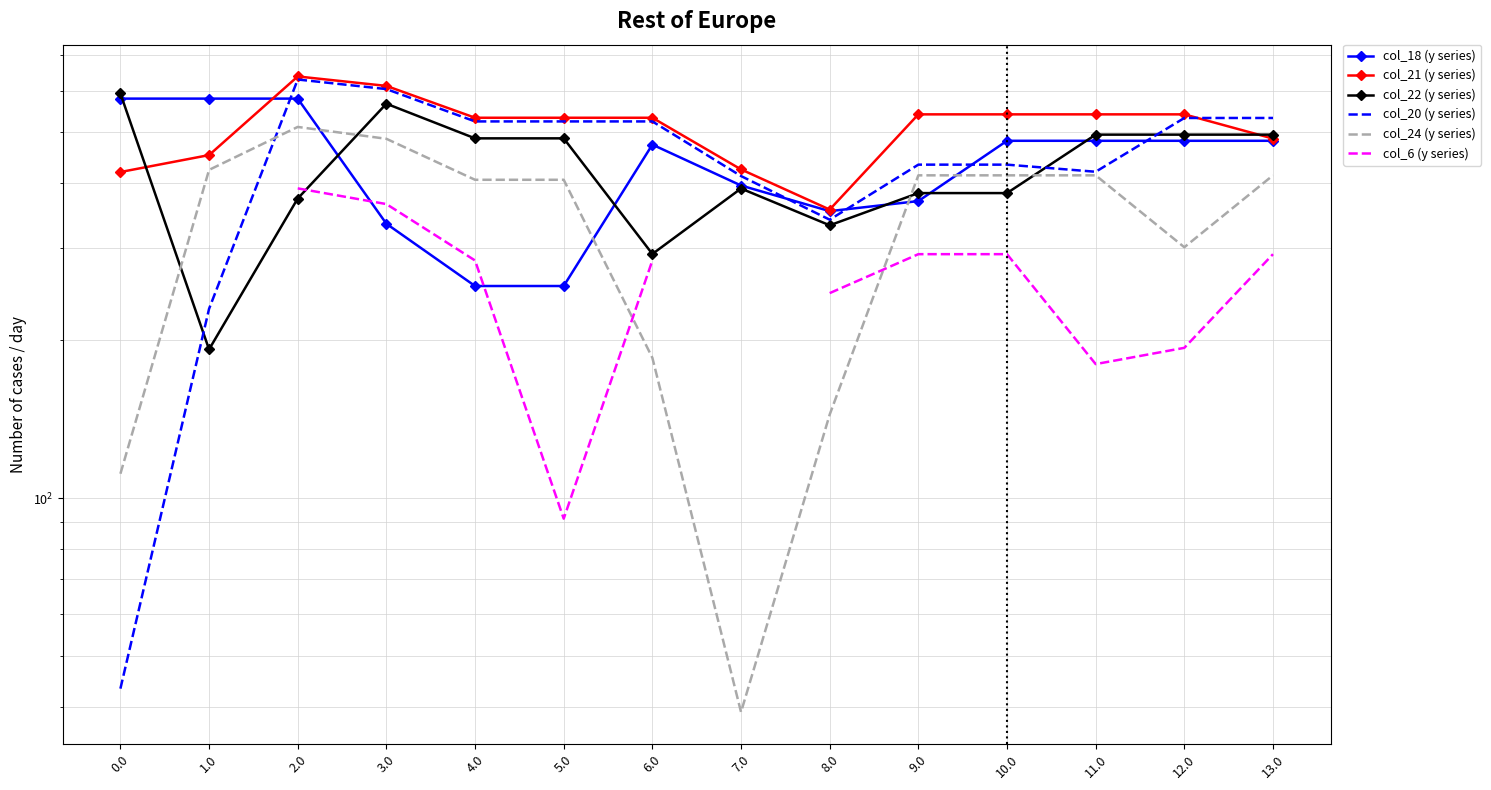

In col_20 (y series), how many points are higher than both neighbors (excluding endpoints)?

2